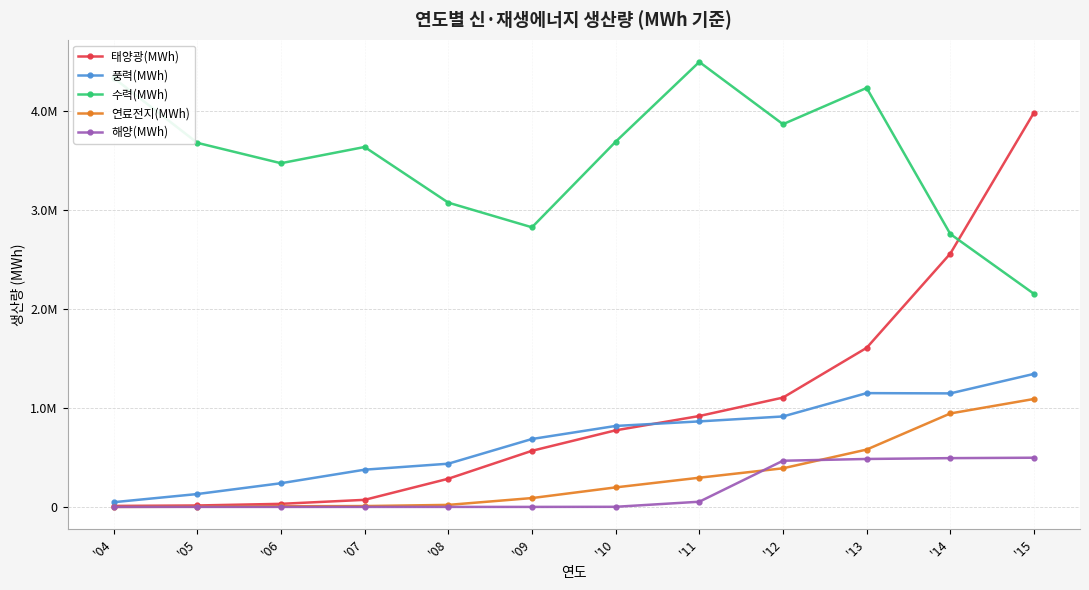

Reading right to left, what are all the values shown in this chart?

태양광(MWh): '15=3979159	'14=2556300	'13=1605182	'12=1103227	'11=917198	'10=772801	'09=566191	'08=284315	'07=71279	'06=31022	'05=14399	'04=9872
풍력(MWh): '15=1342439	'14=1145557	'13=1148179	'12=912760	'11=862884	'10=816950	'09=685353	'08=436034	'07=375641	'06=238911	'05=129888	'04=47442
수력(MWh): '15=2150013	'14=2753924	'13=4228112	'12=3862087	'11=4490107	'10=3685090	'09=2821530	'08=3070458	'07=3632089	'06=3468233	'05=3674015	'04=4329362
연료전지(MWh): '15=1089260	'14=943056	'13=578578	'12=389664	'11=294621	'10=196960	'09=89270	'08=20310	'07=8522	'06=6681	'05=2103	'04=0
해양(MWh): '15=496354	'14=492172	'13=483777	'12=465924	'11=52307	'10=1039	'09=0	'08=0	'07=0	'06=0	'05=0	'04=0